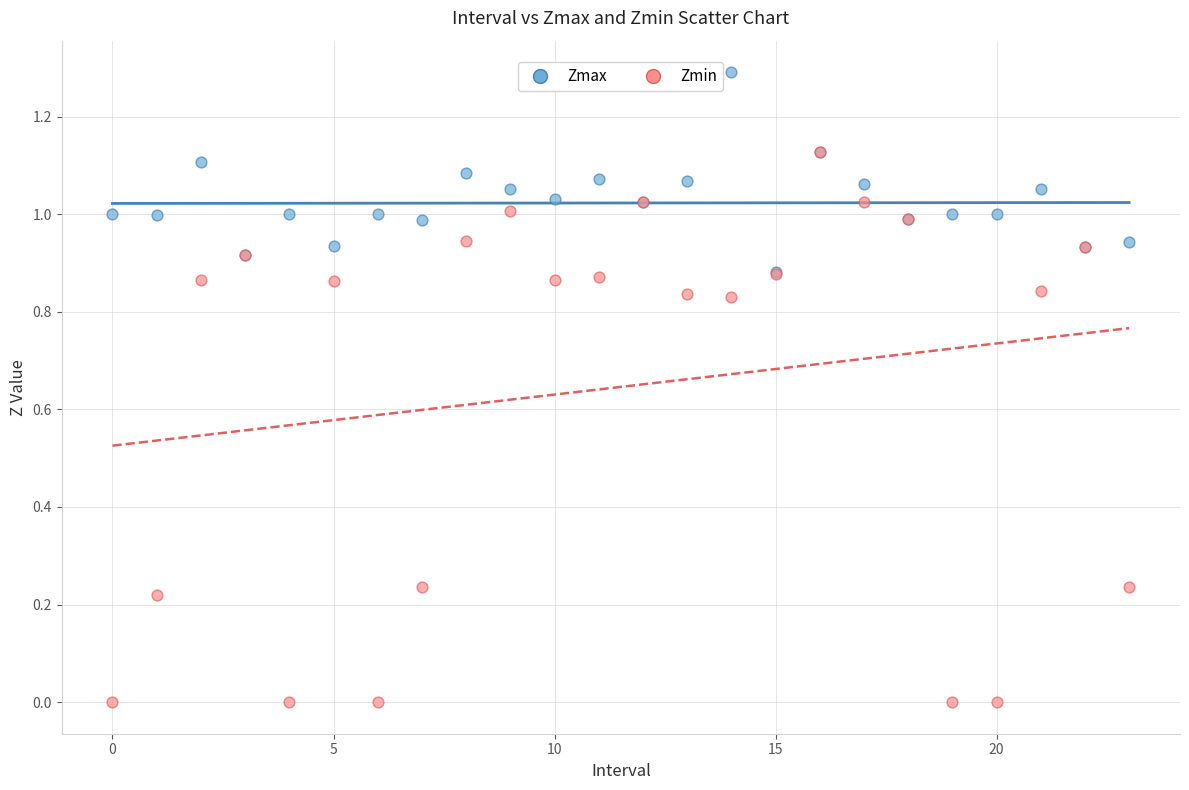

What are all the series names shown in the legend?

Zmax, Zmin